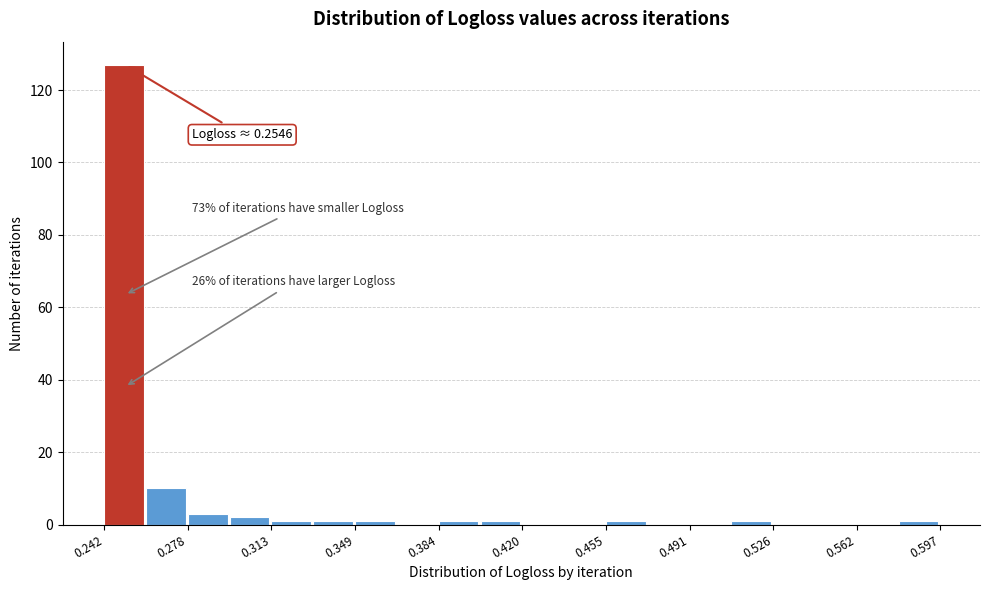

Read against the x-axis, roughly where is the centre of the tallest bar?

0.250